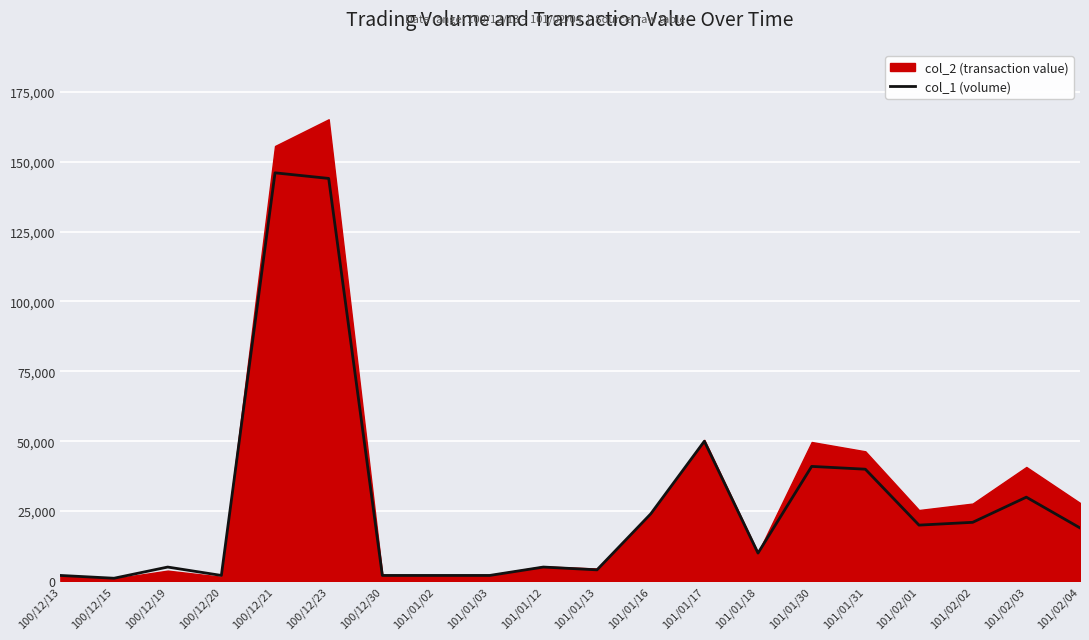

Is it true that the value at 101/01/02 is 3405?

False